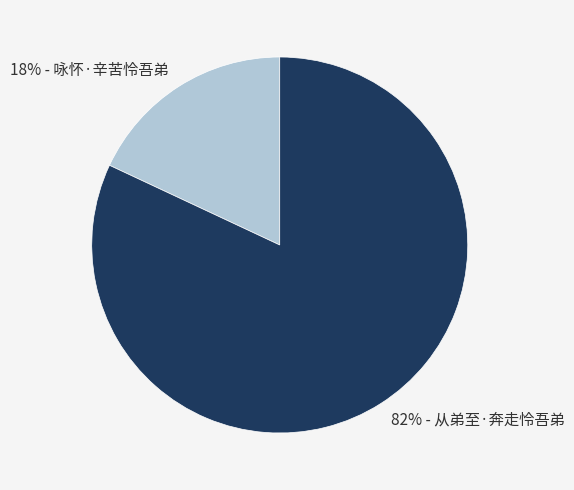

Is there any slice that represents more than half of the pie?

Yes